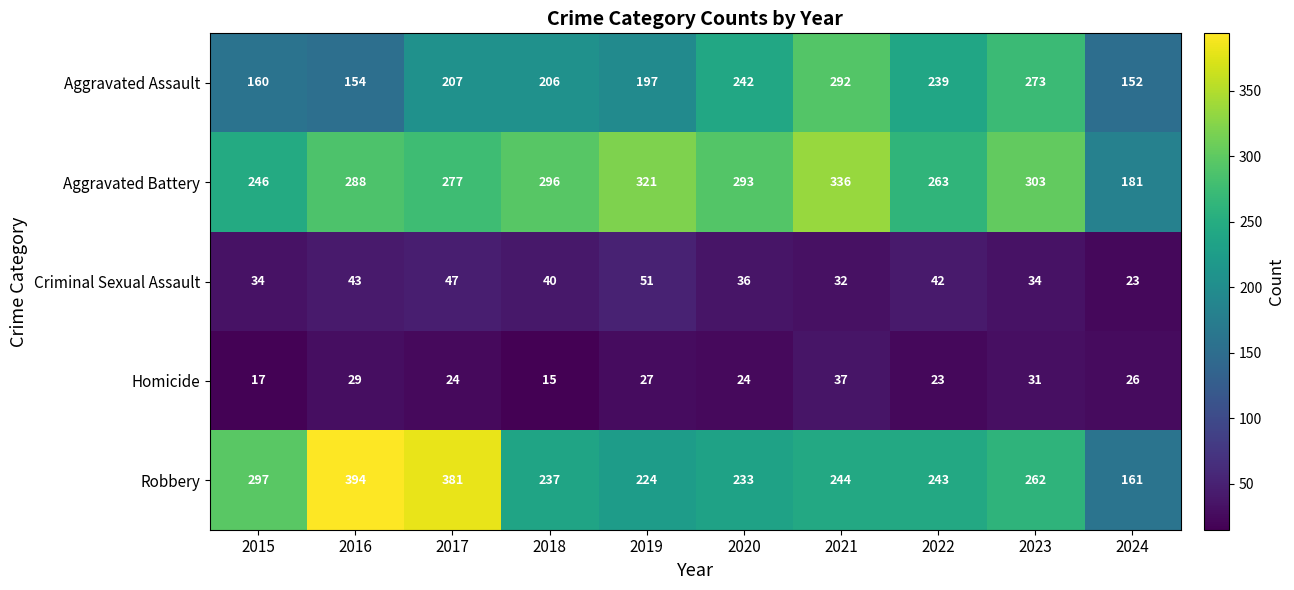

Which series changed the most between 2015 and 2022?

Aggravated Assault